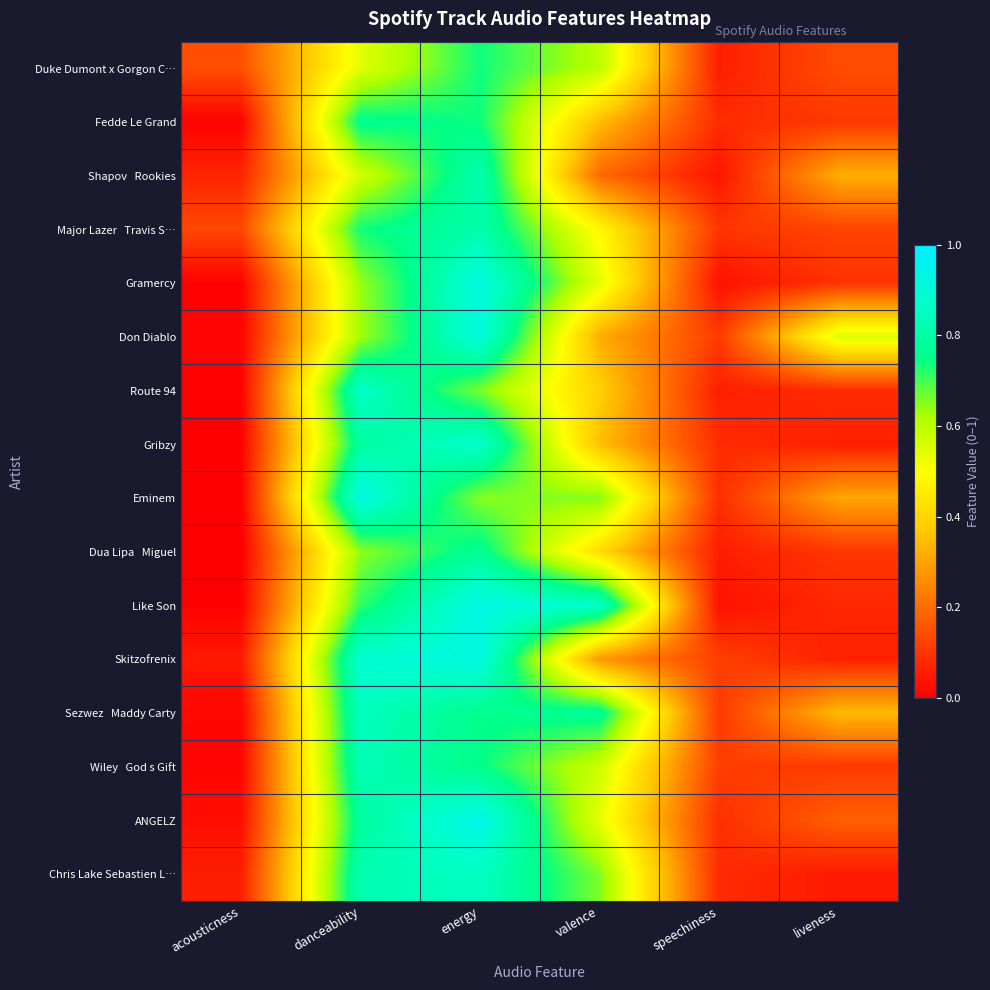

What is the sum of the Eminem values at liveness and energy?

1.0